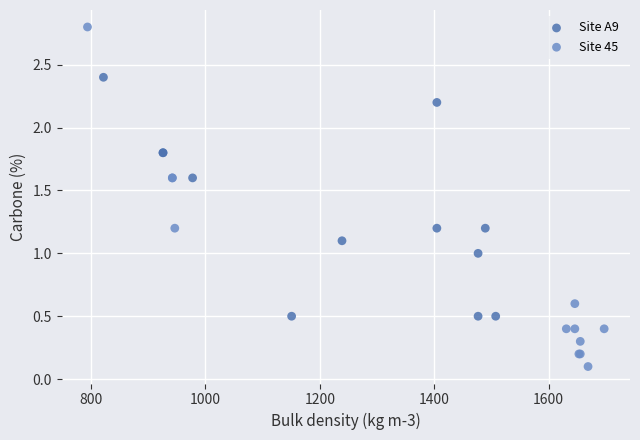

What are all the series names shown in the legend?

Site A9, Site 45